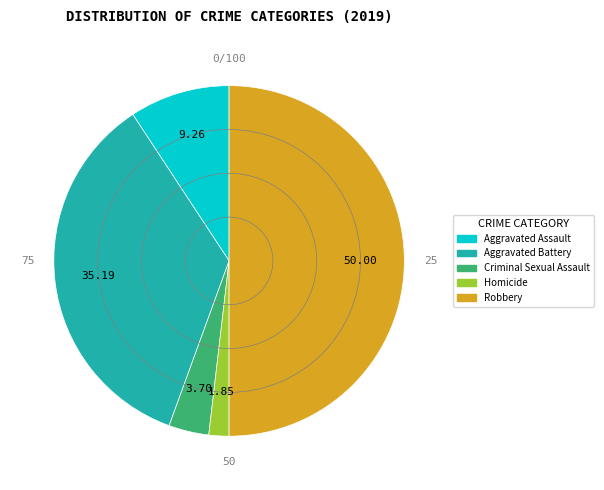

Which has a higher value, Aggravated Battery or Criminal Sexual Assault?

Aggravated Battery